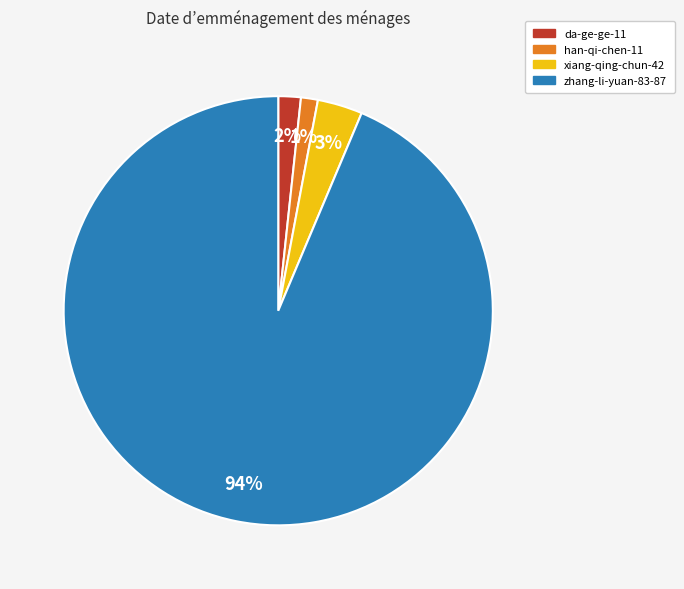

Is there any slice that represents more than half of the pie?

Yes